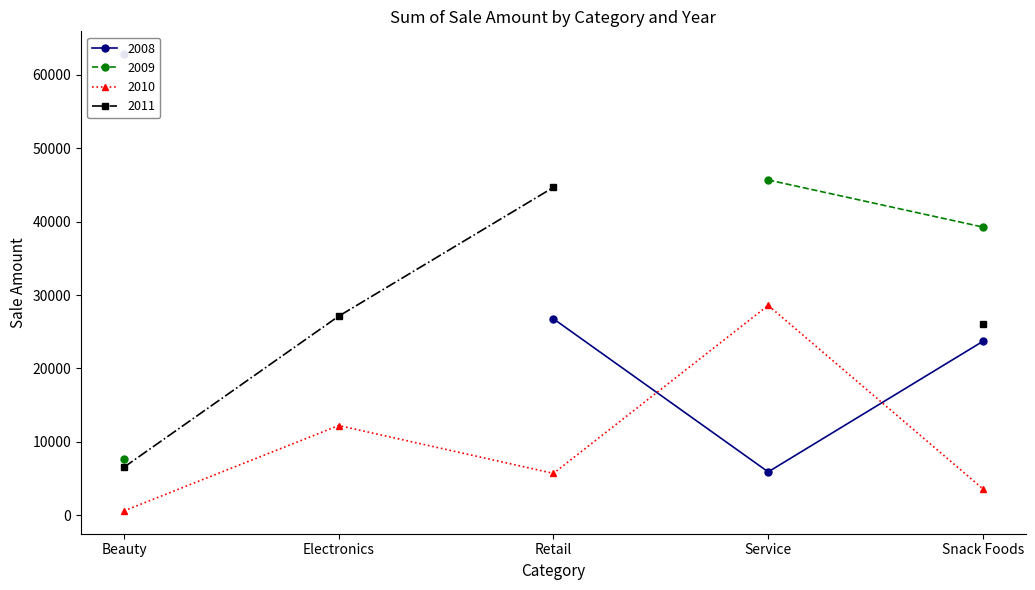

Reading left to right, list all the values displayed in this chart.

2008: 62832	0	26756	5889	23688
2009: 7634	0	0	45686	39262
2010: 573	12211	5685	28582	3579
2011: 6524	27117	44674	0	26056